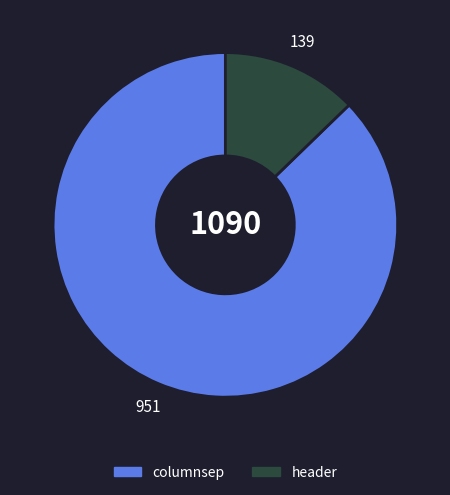

What is the largest slice in the pie chart?

columnsep